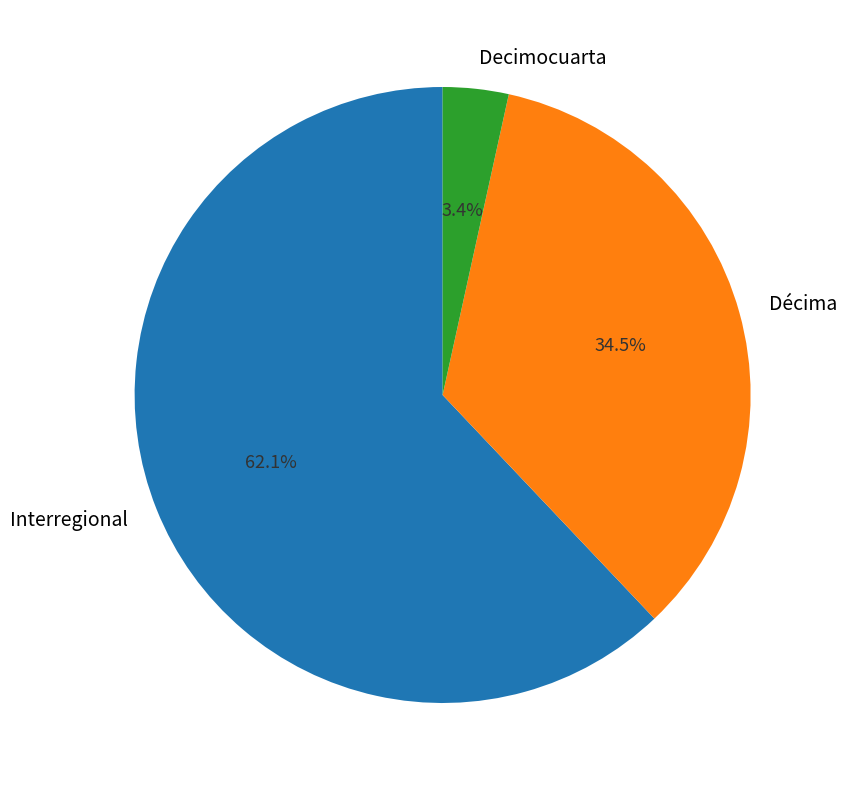

Is the sum of Interregional and Décima greater than half?

Yes